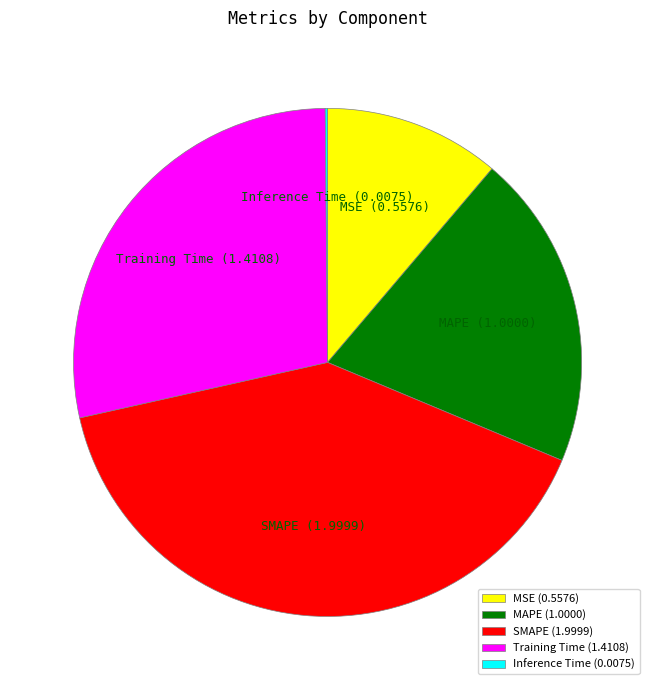

Which has a higher value, MSE or Training Time?

Training Time